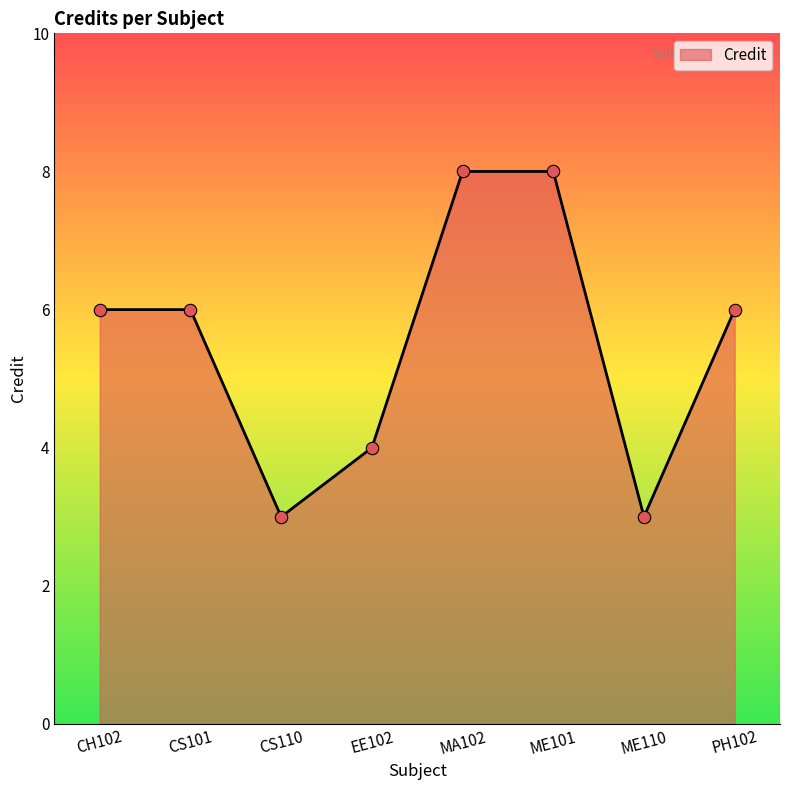

Approximately how many times larger is the value at CH102 compared to CS110?

2.0